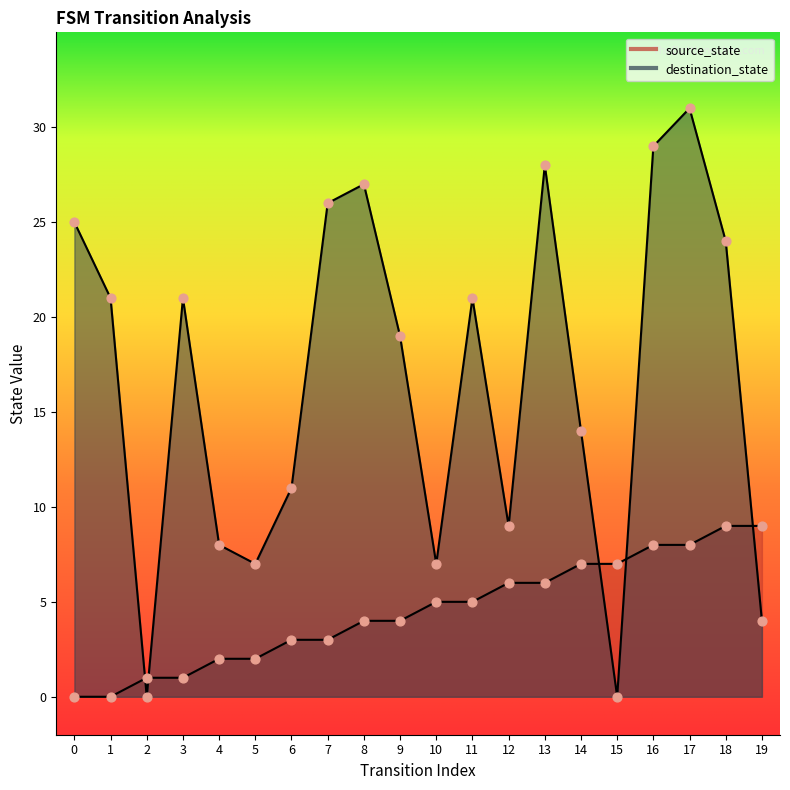

Is the value of source_state at 14 greater than the value of destination_state at 4?

No